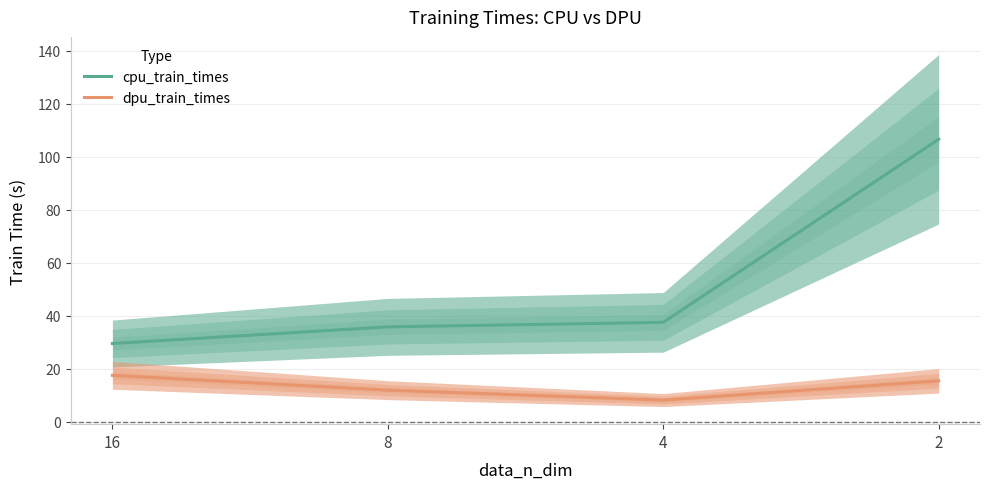

True or false: cpu_train_times and dpu_train_times intersect in this chart.

False